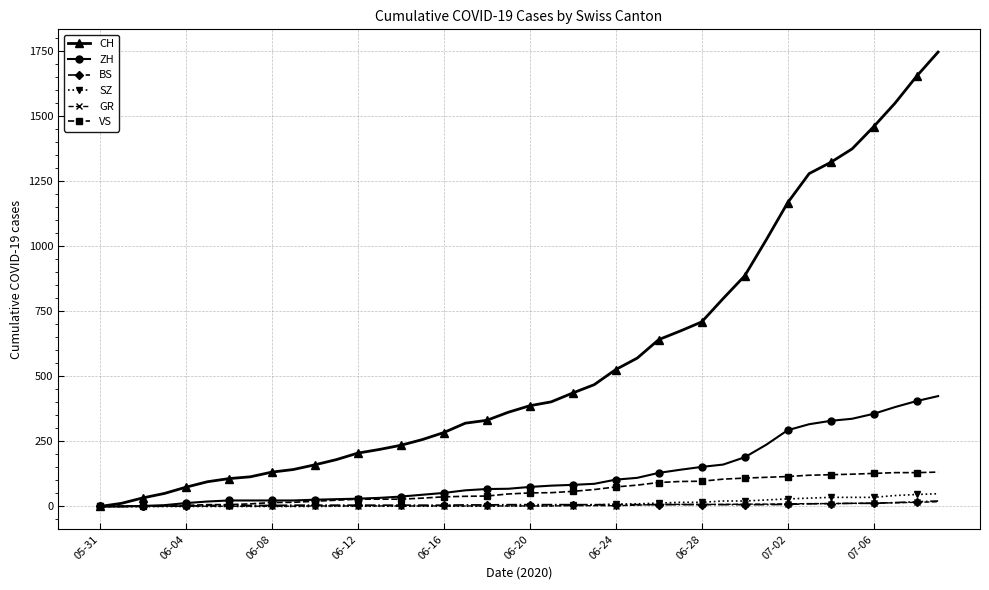

Which series has the largest total across all categories?

CH